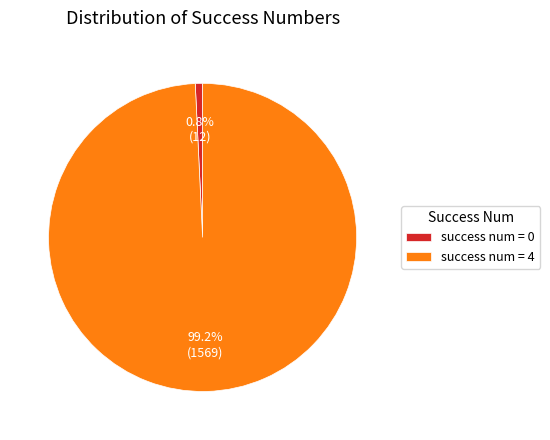

What is the smallest slice in the pie chart?

success num = 0